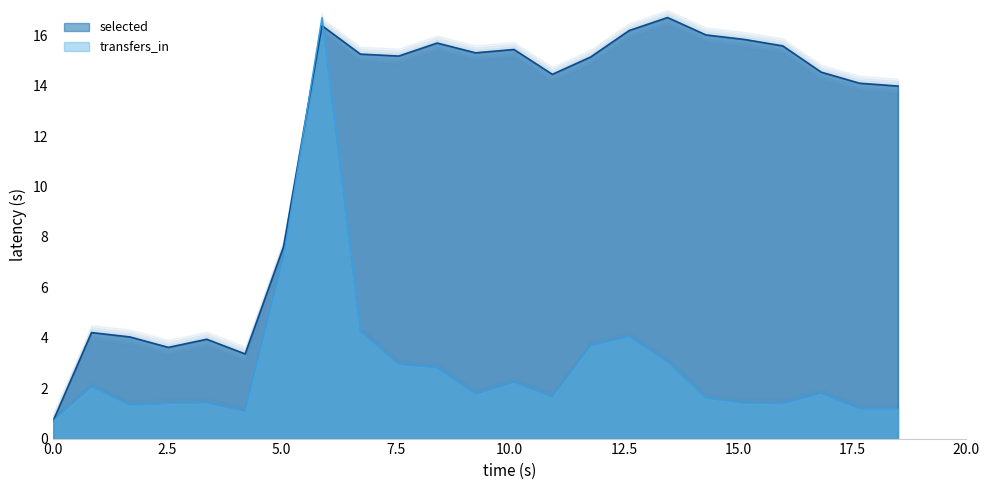

What is the highest value of the selected series?

16.7